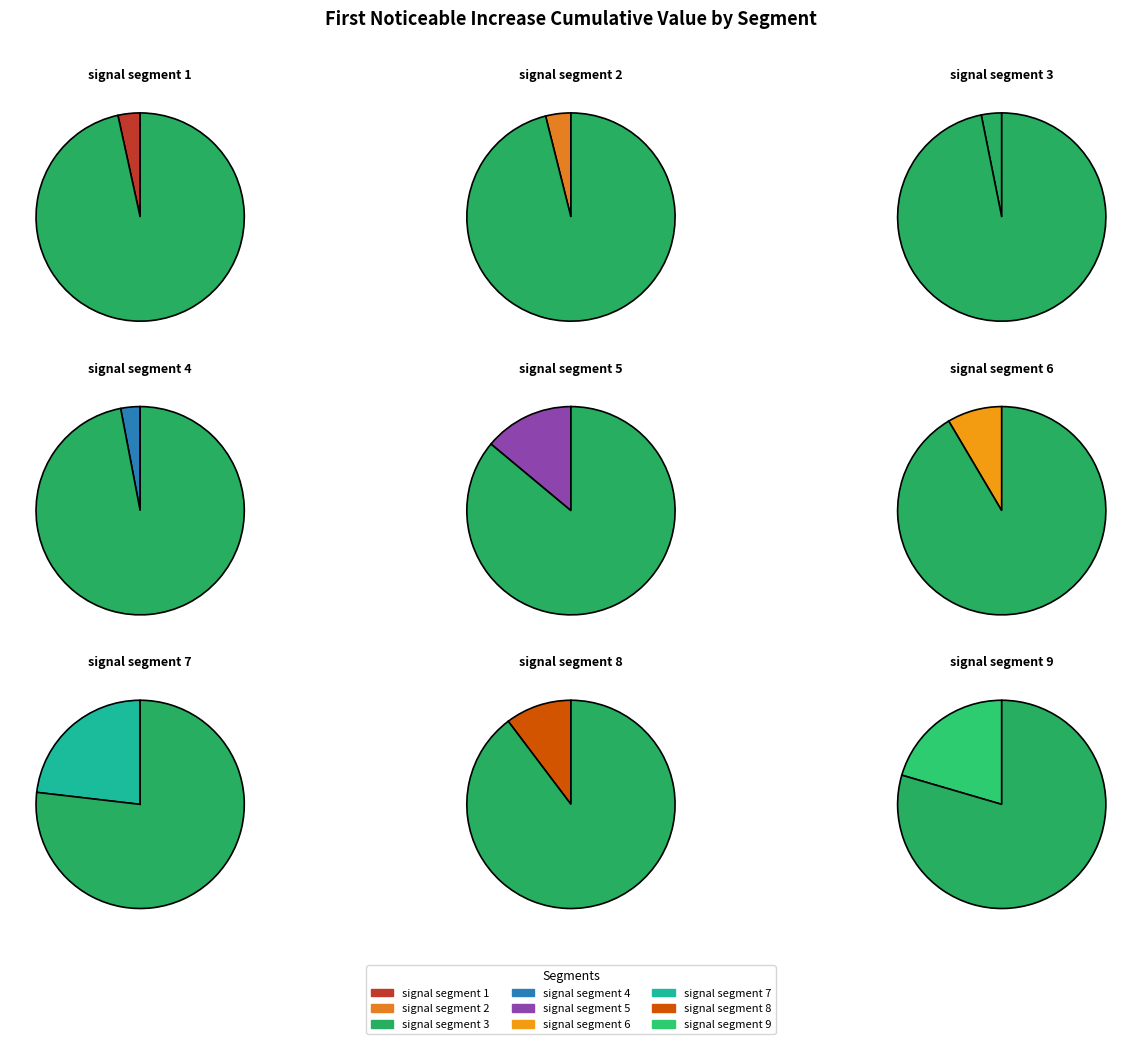

To the nearest percent, what percentage of the pie is signal segment 8?

11%